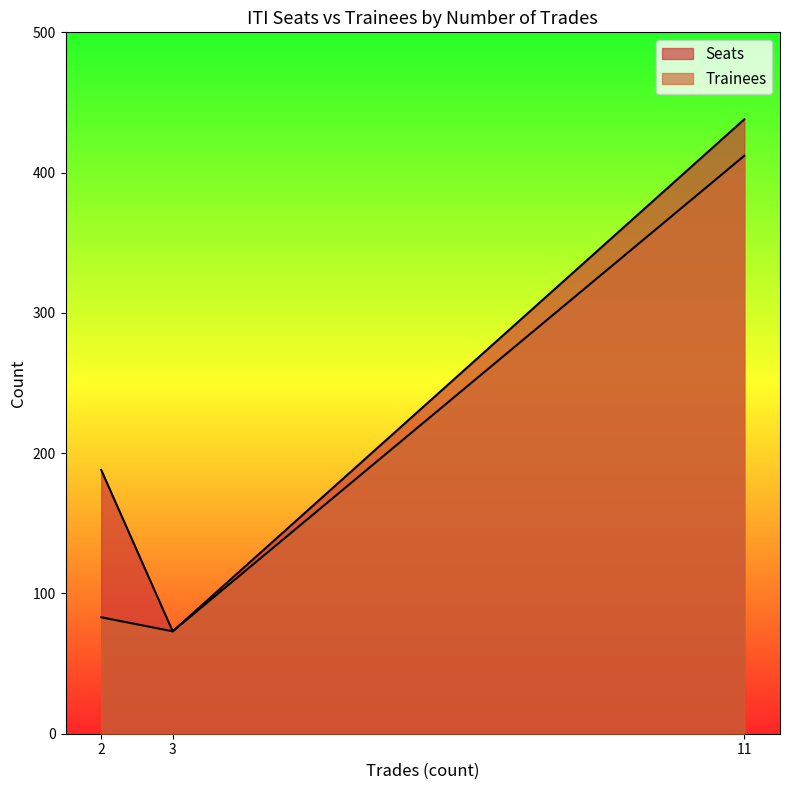

Which category has the highest value across all series?

11